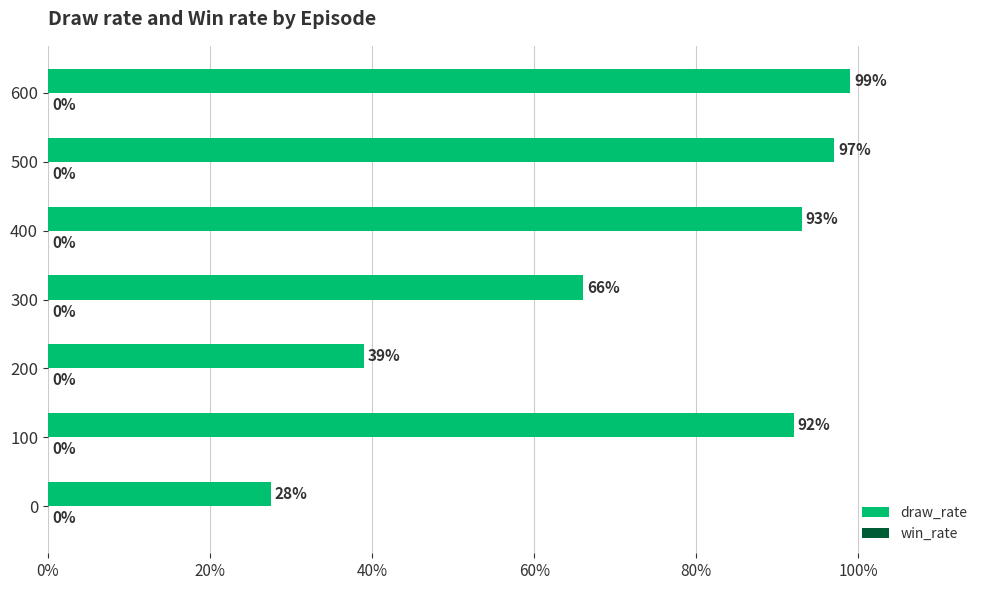

Are the bars horizontal?

Yes